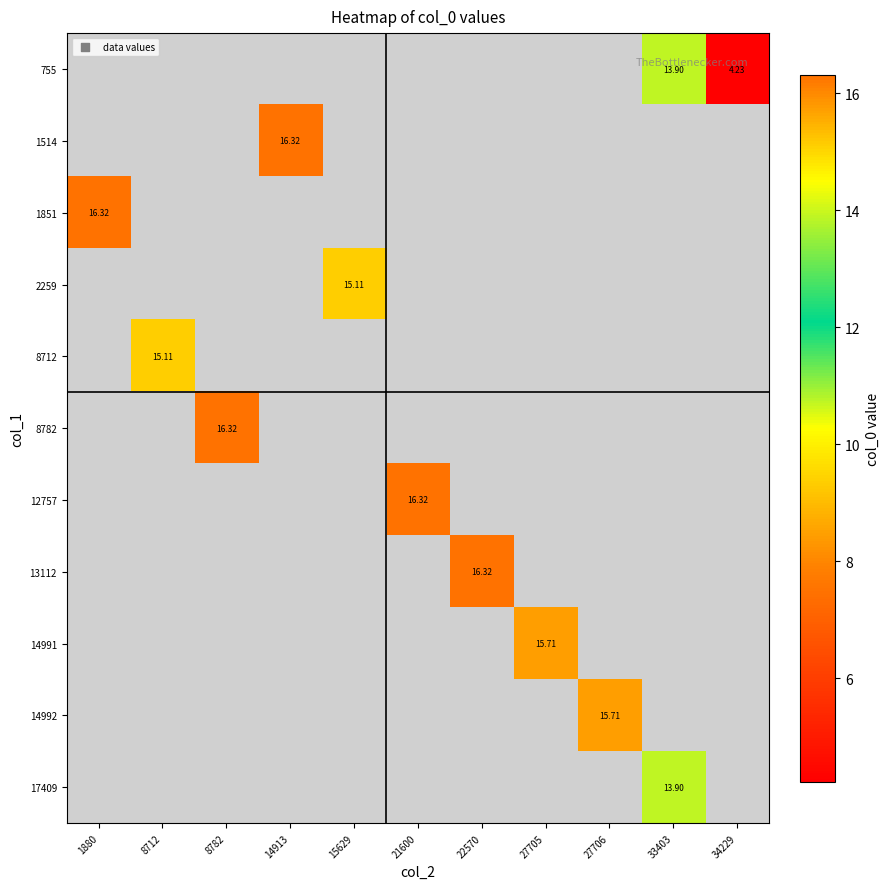

How many data points does each series have?

11